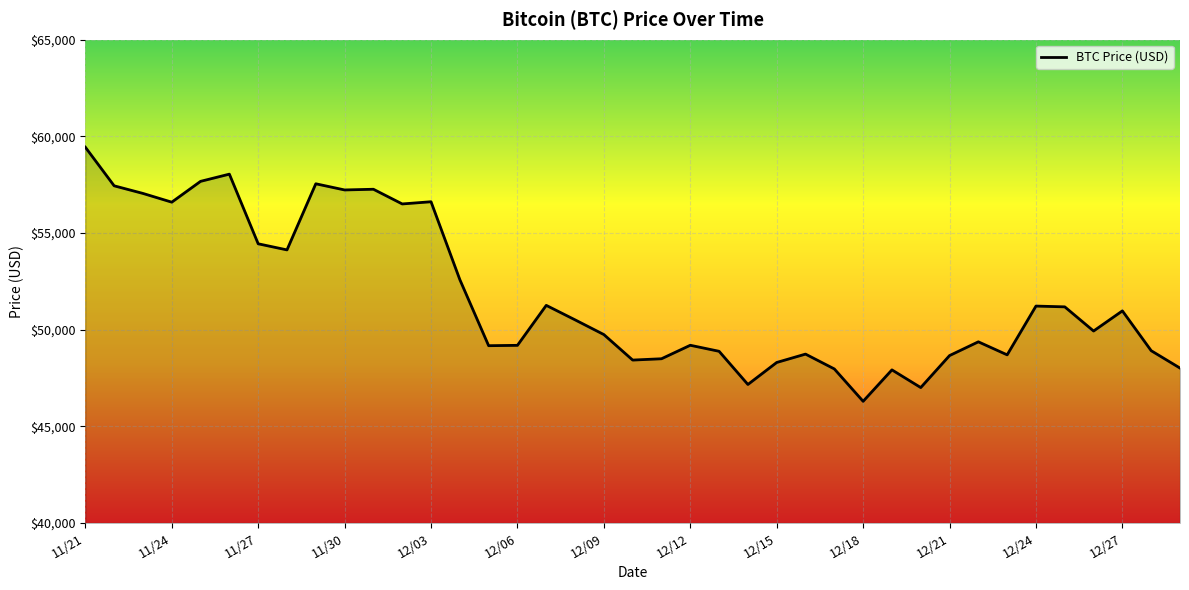

What is the minimum value shown in the chart?

46296